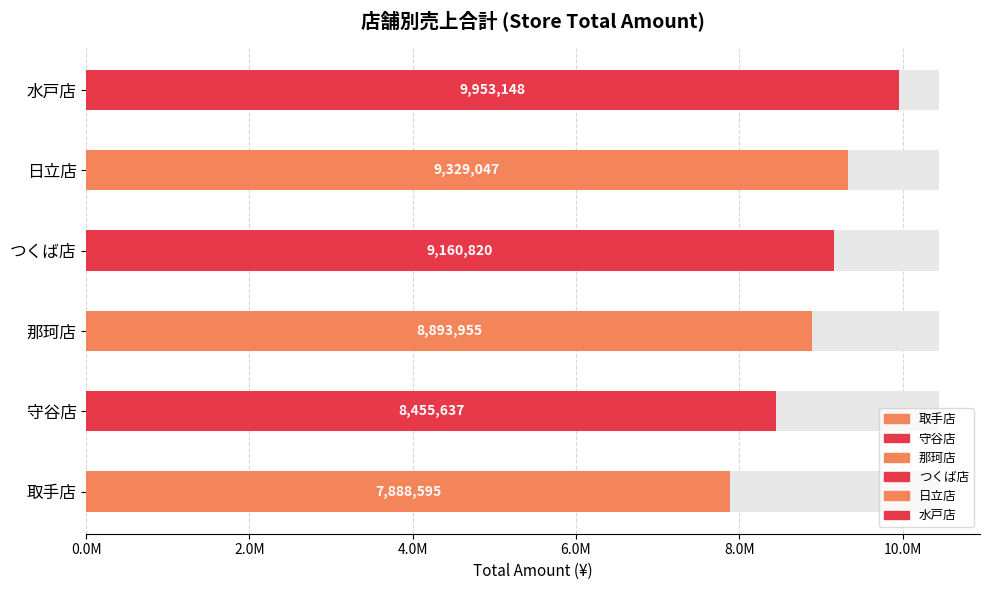

Rank the categories by value from lowest to highest.

取手店, 守谷店, 那珂店, つくば店, 日立店, 水戸店